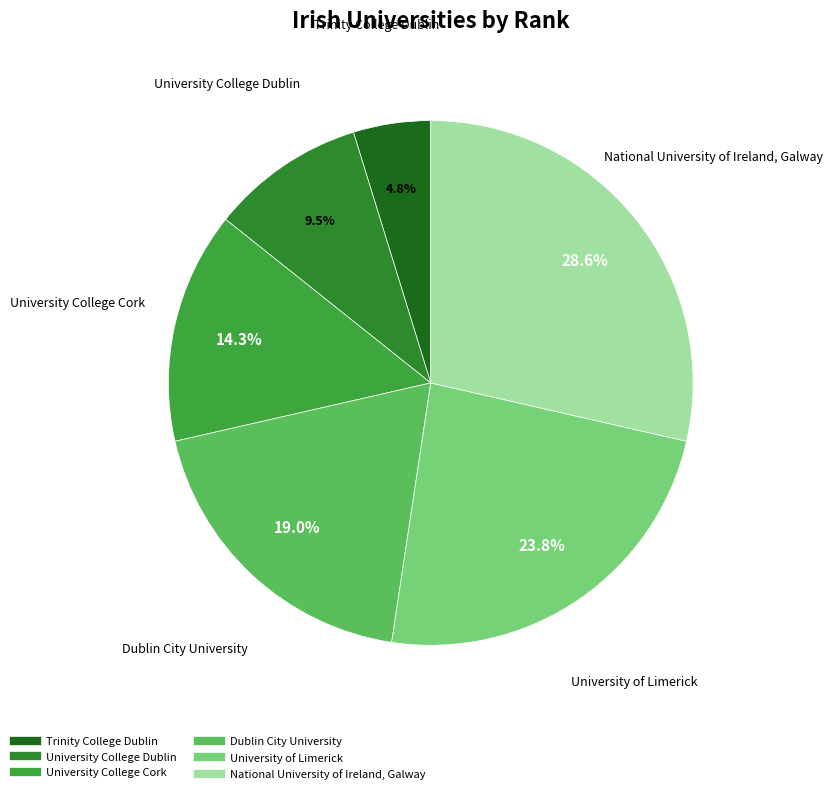

The University of Limerick slice represents 24% of the pie. True or false?

True